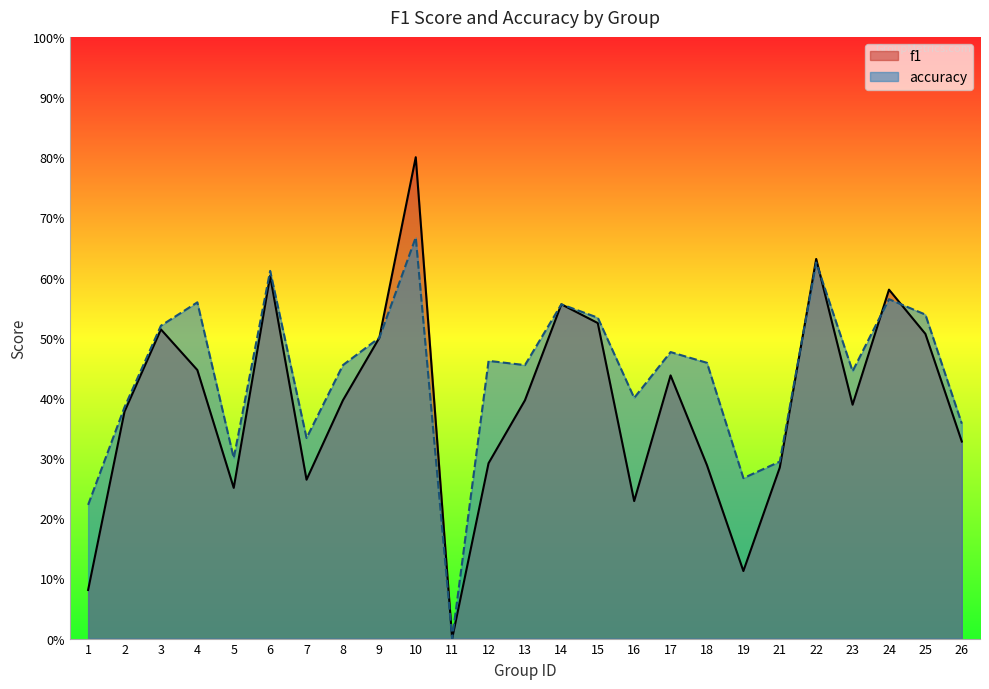

How many times do f1 and accuracy cross each other?

4